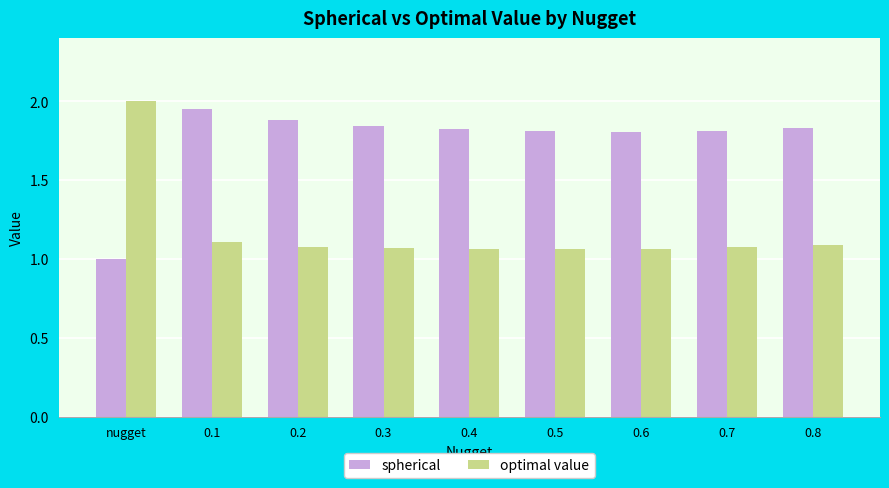

What is the lowest value of the spherical series?

1.0